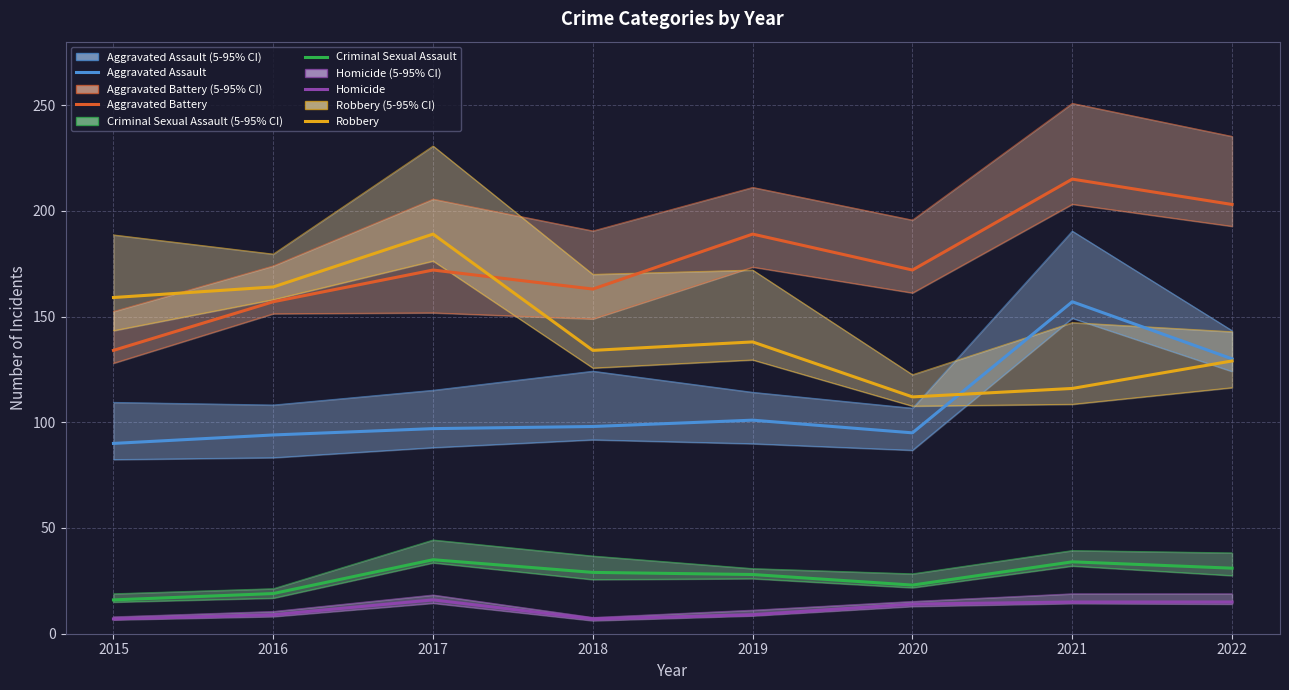

List the labels in order of Aggravated Assault value, largest first.

2021, 2022, 2019, 2018, 2017, 2020, 2016, 2015